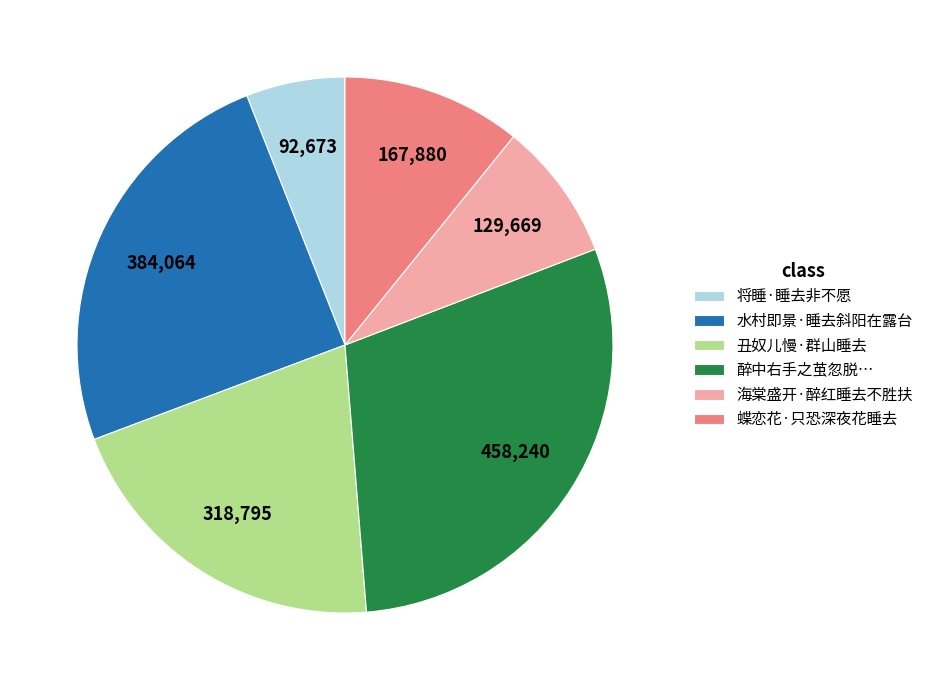

Does any single category account for the majority?

No